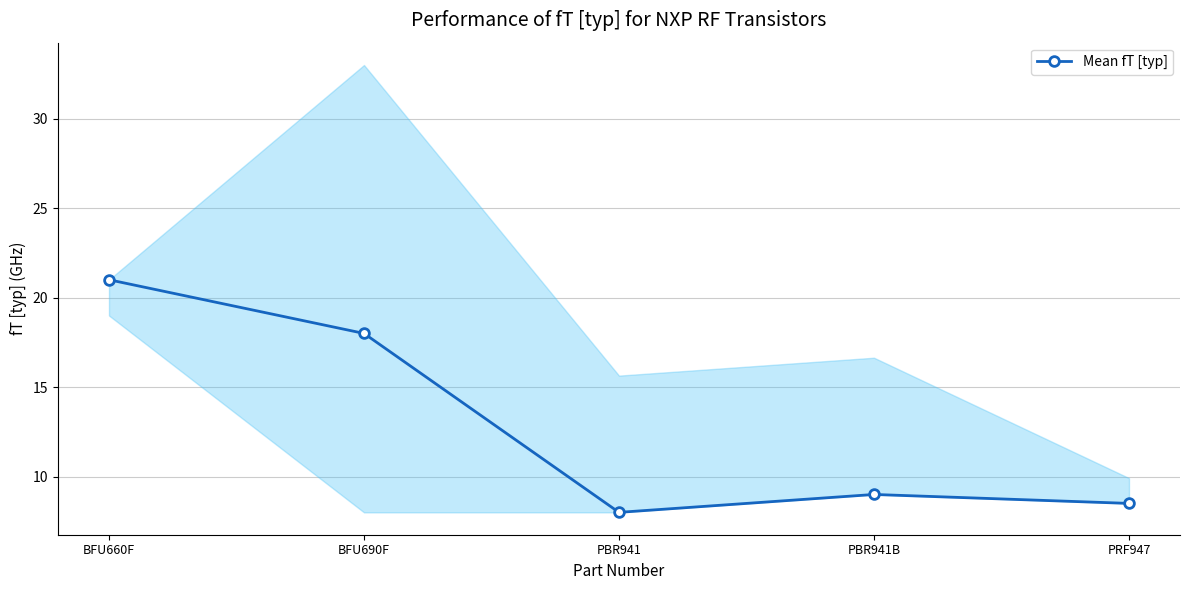

What is the minimum value shown in the chart?

8.0